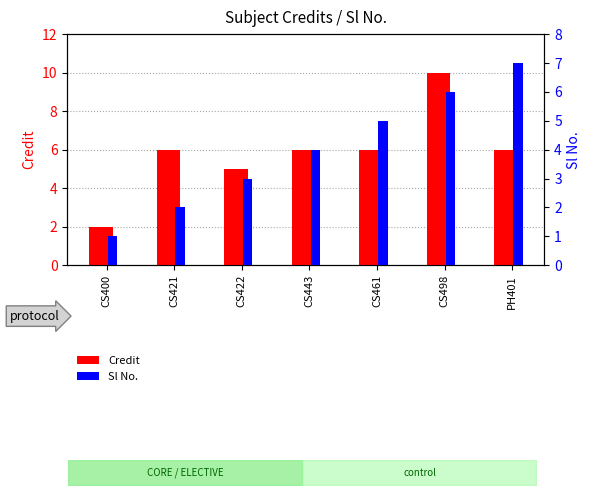

List the series in order of their peak value, highest first.

Credit, Sl No.